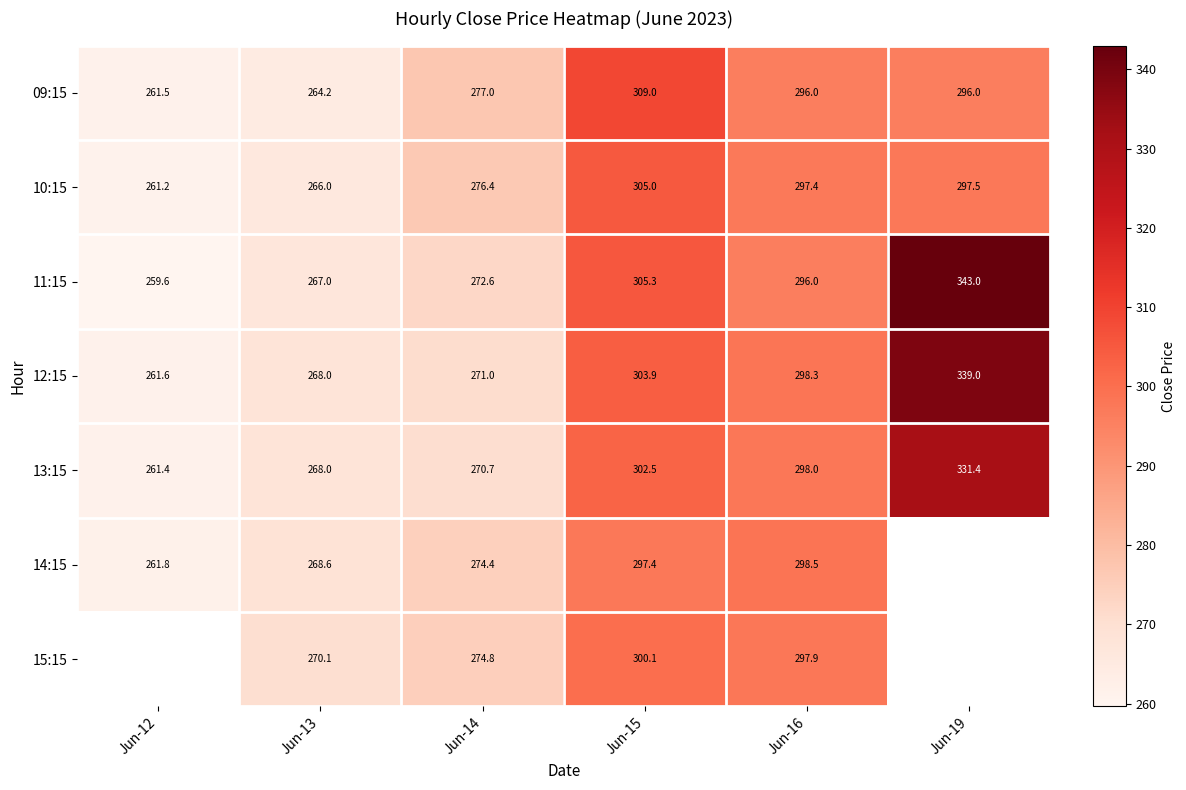

Is the value of 09:15 at Jun-16 greater than the value of 15:15 at Jun-14?

Yes